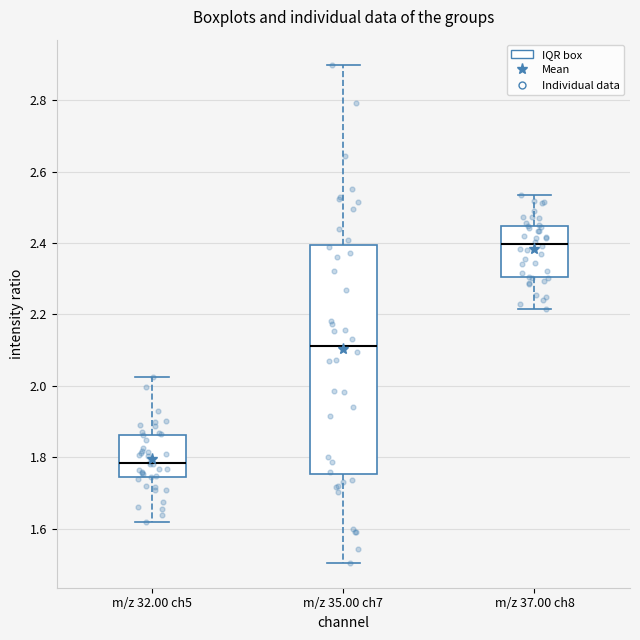

Comparing the boxes themselves (not the whiskers), which one is the tallest?

m/z 35.00 ch7